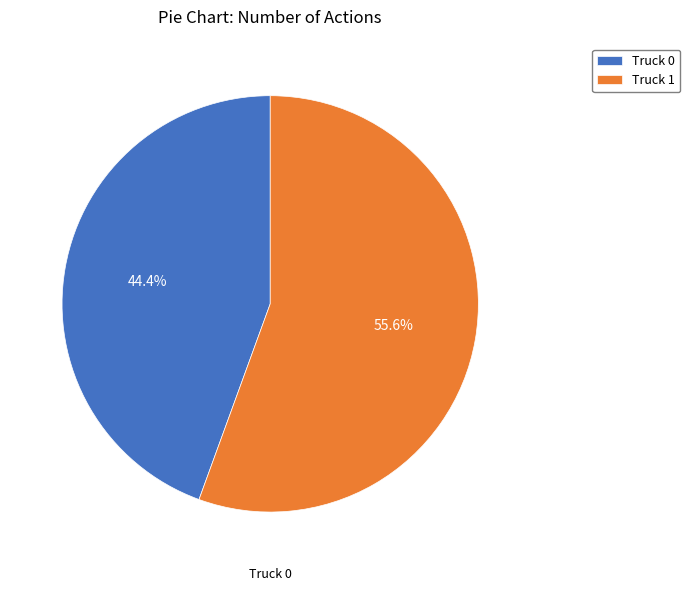

Count the number of slices in the pie.

2